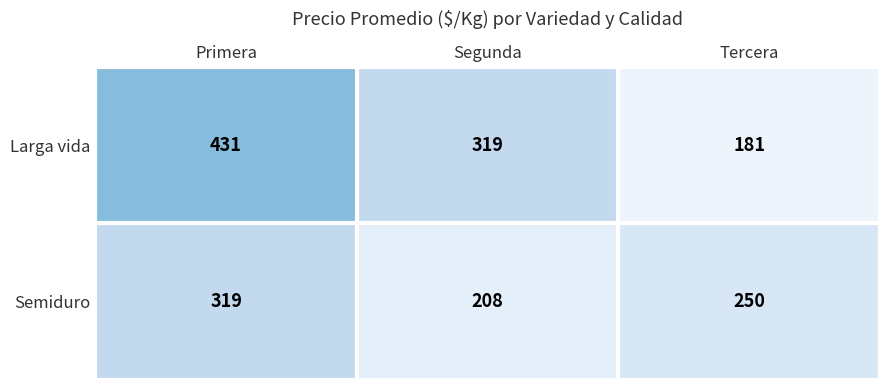

Which series has the widest spread of values?

Larga vida